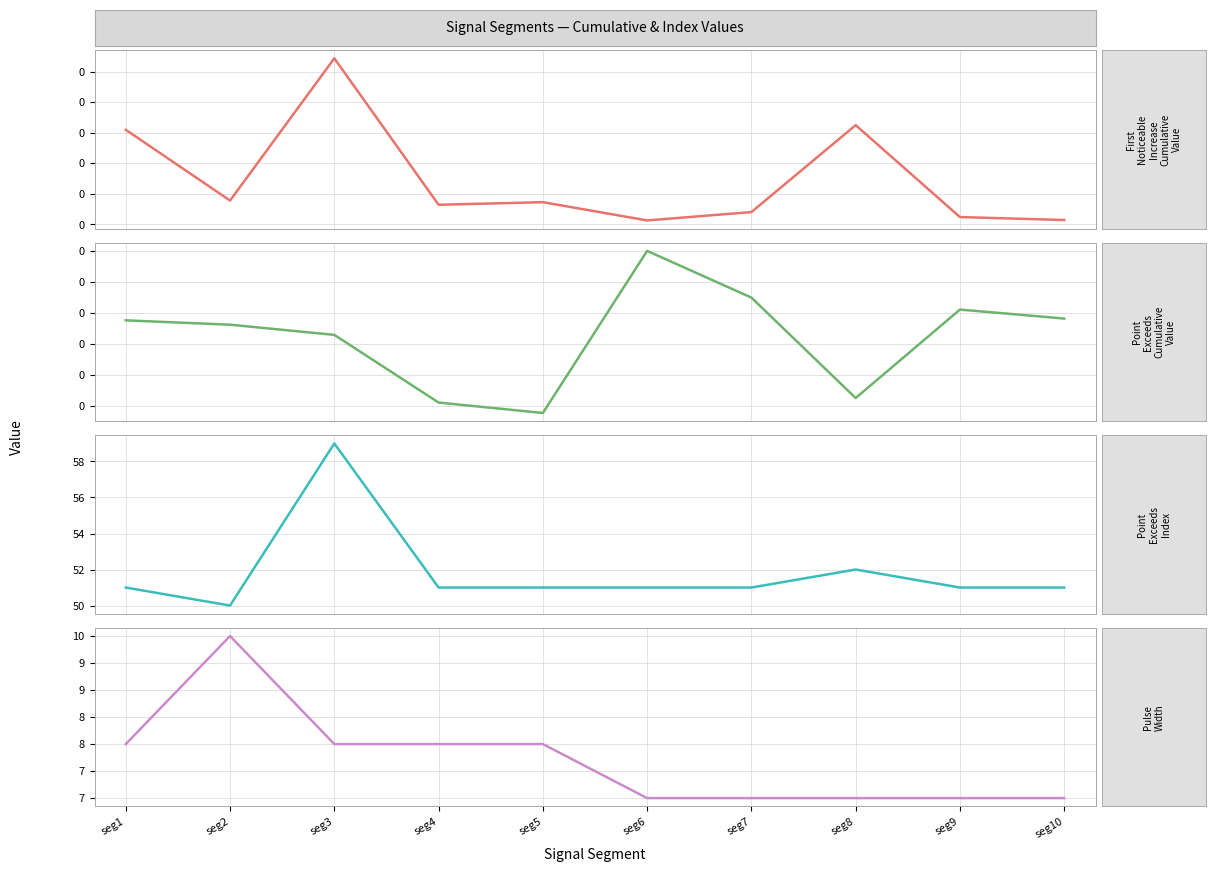

How many interior local peaks does the Pulse_Width series have?

1